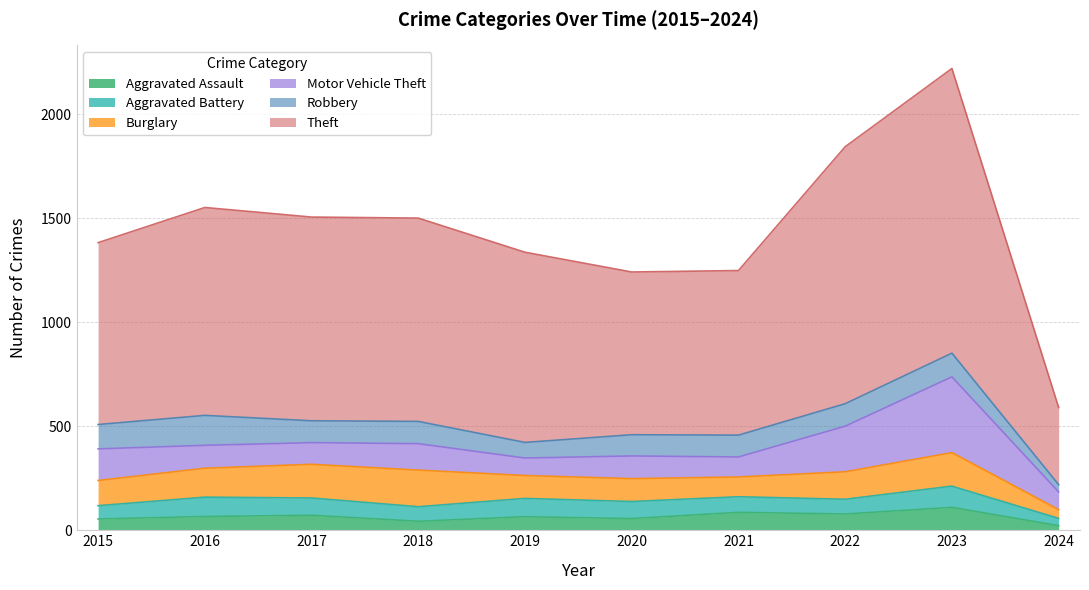

Which series has the largest range (max minus min)?

Theft